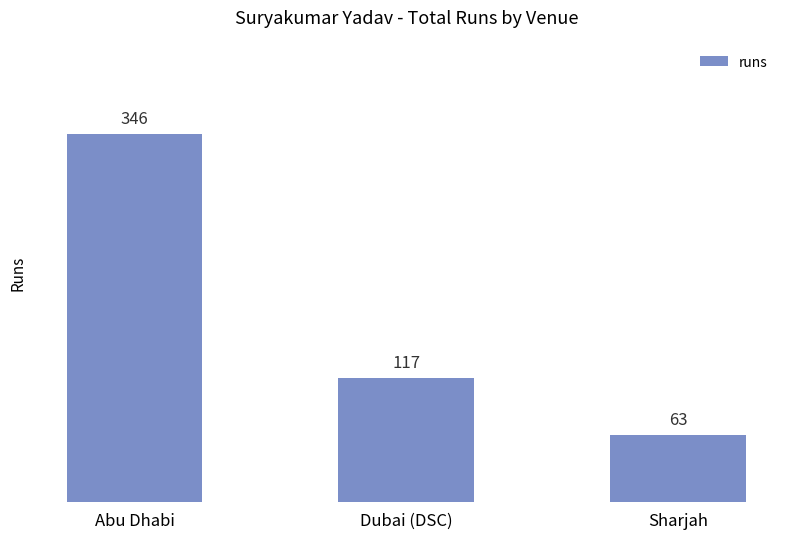

The value at Dubai (DSC) is 117. True or false?

True